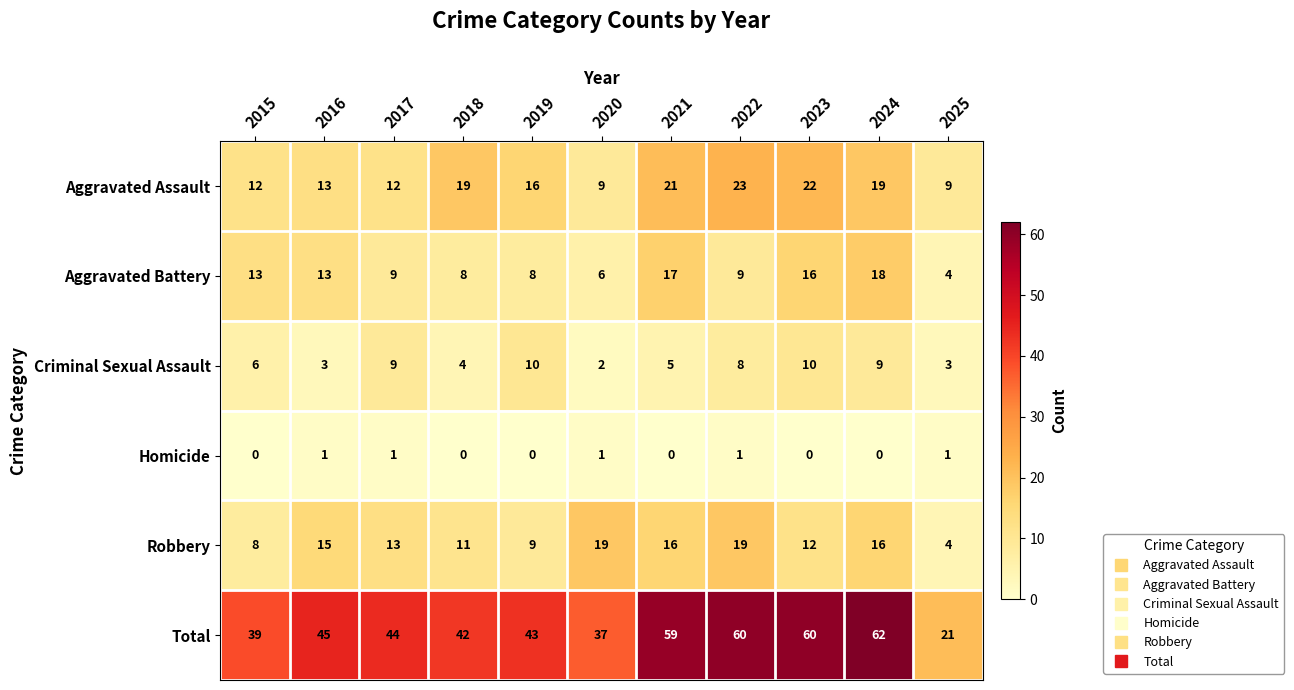

How many values in the Criminal Sexual Assault series are below 6?

5